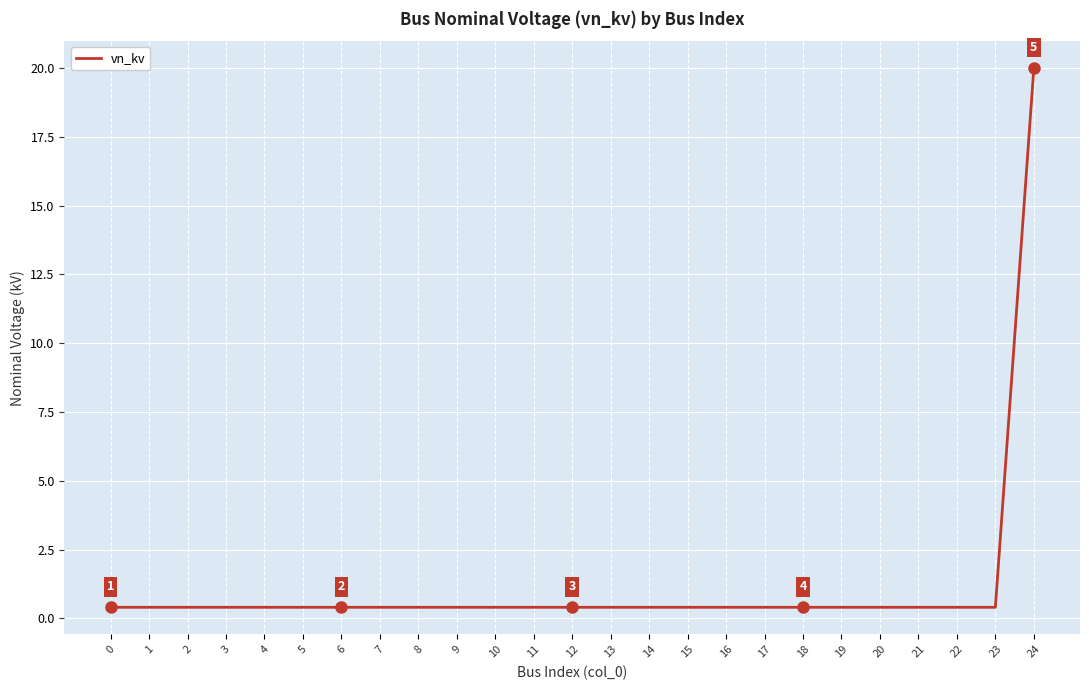

Reading left to right, what are all the values shown in this chart?

0=0.4	1=0.4	2=0.4	3=0.4	4=0.4	5=0.4	6=0.4	7=0.4	8=0.4	9=0.4	10=0.4	11=0.4	12=0.4	13=0.4	14=0.4	15=0.4	16=0.4	17=0.4	18=0.4	19=0.4	20=0.4	21=0.4	22=0.4	23=0.4	24=20.0